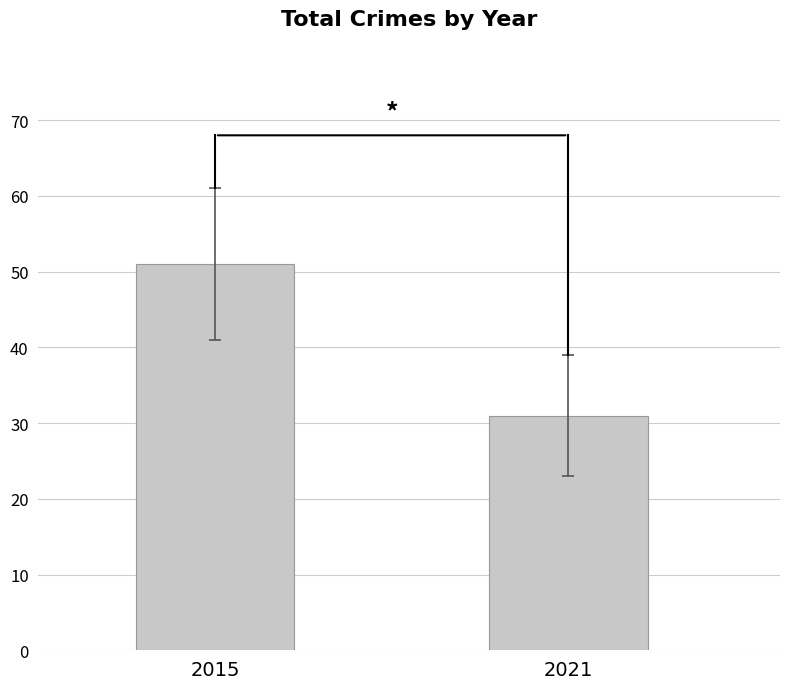

What is the sum of the values at 2021 and 2015?

82